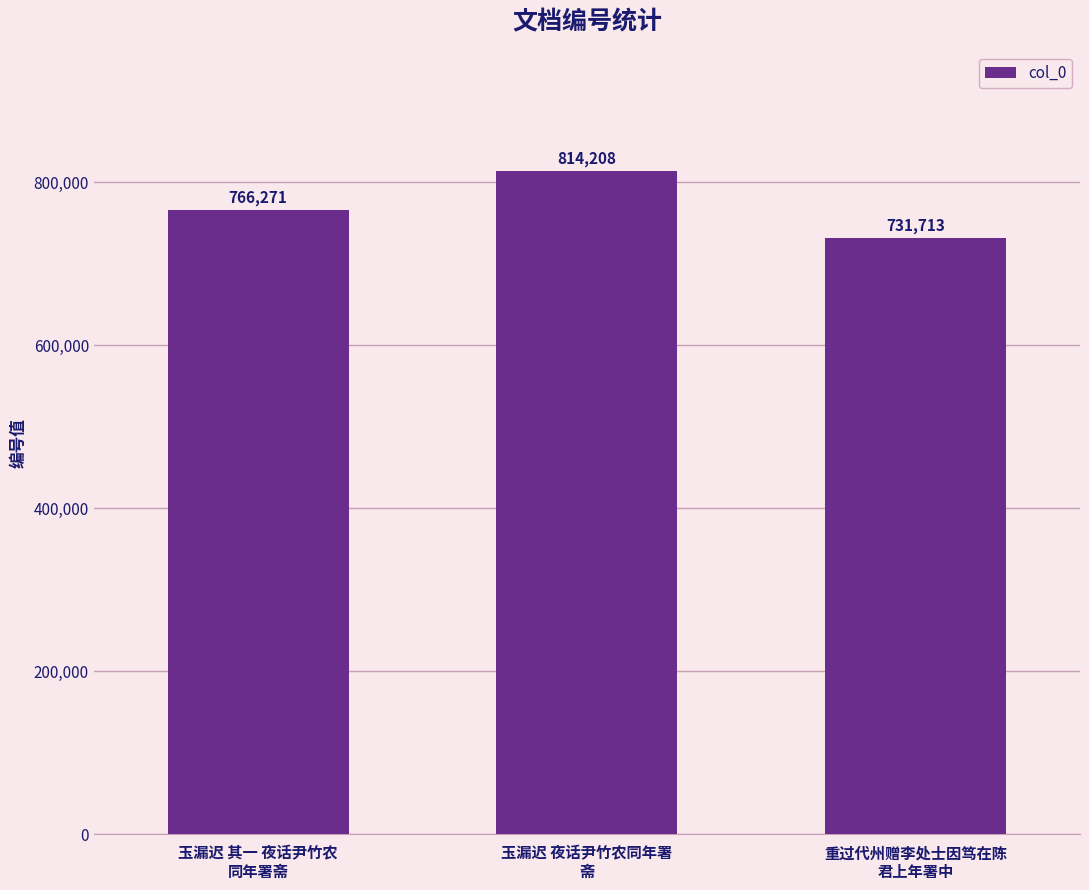

The chart shows a value of 814208 at 玉漏迟 夜话尹竹农同年署
斋. True or false?

True